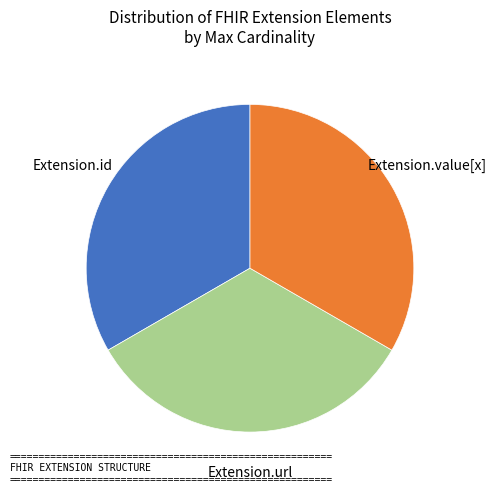

Does any single category account for the majority?

No